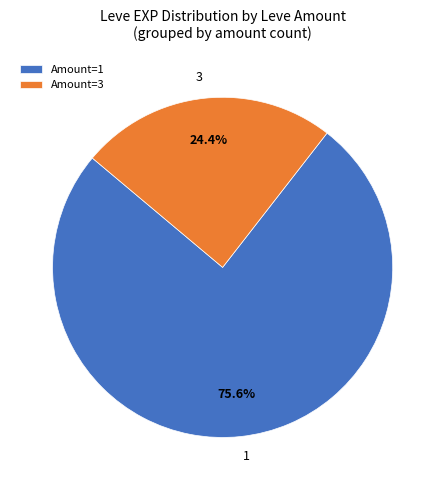

Rank the categories by value from lowest to highest.

Amount=3, Amount=1